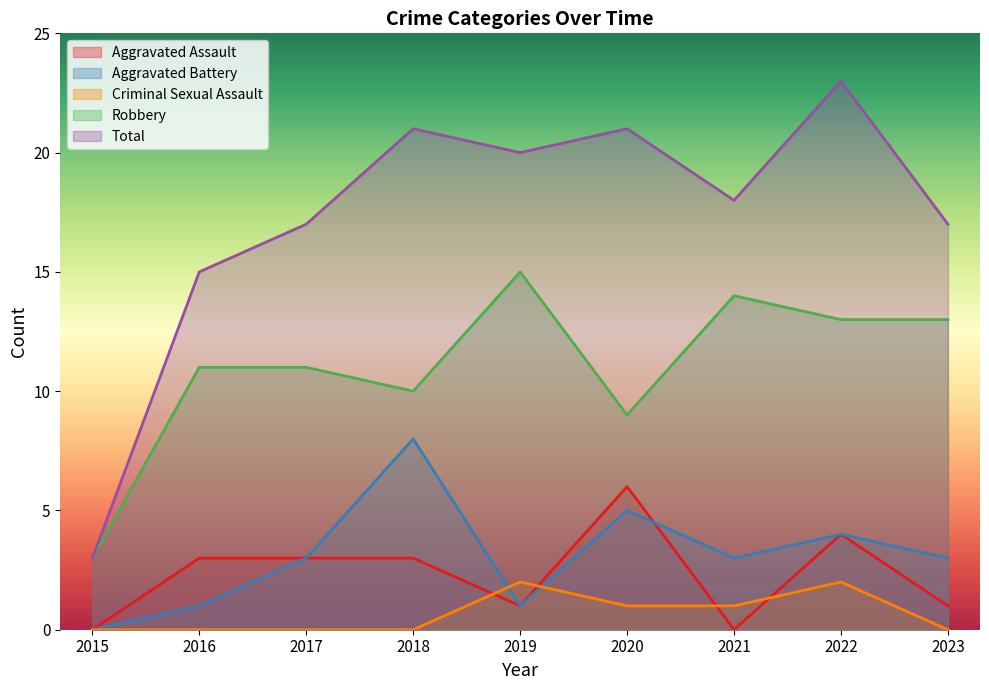

Which series has the largest range (max minus min)?

Total